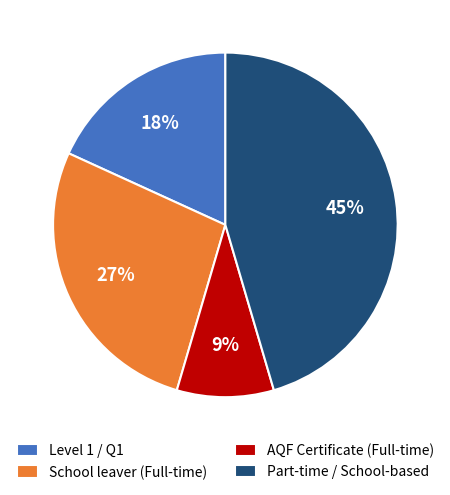

What percentage is the School leaver (Full-time) slice, to the nearest percent?

27%